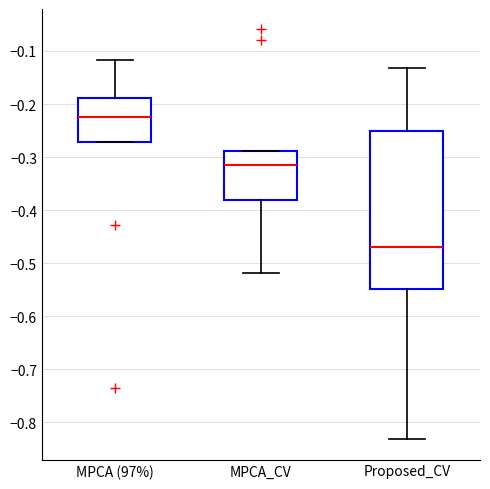

Where is the lower edge of the box for MPCA (97%) on the y-axis? The values are not printed on the chart, so give them approximately, as read against the axis.

-0.27